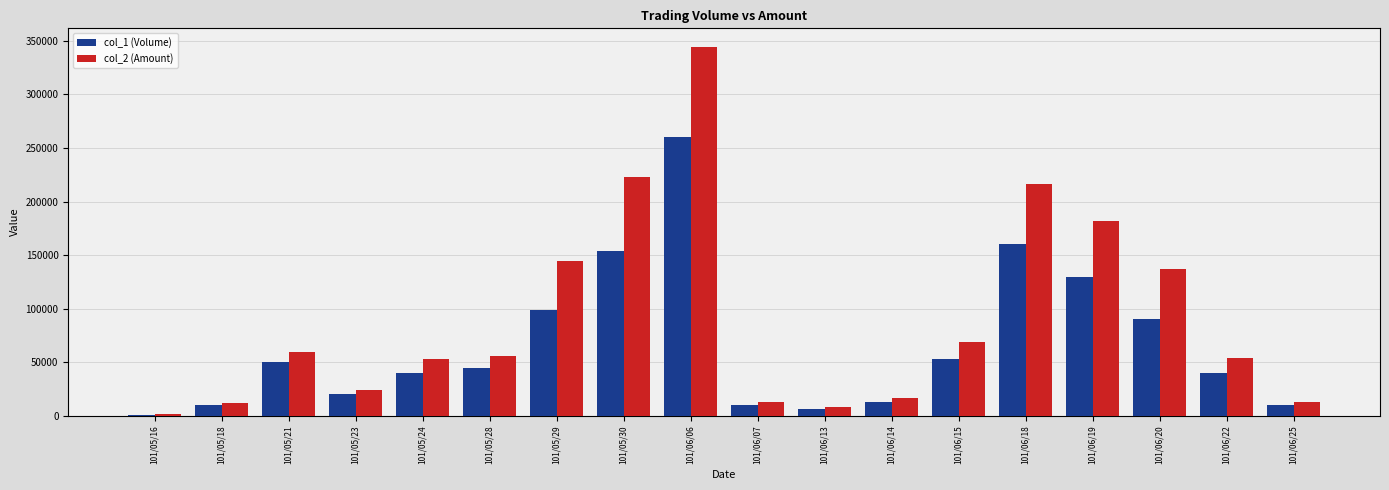

At which label does col_1 (Volume) first exceed 45000?

101/05/21